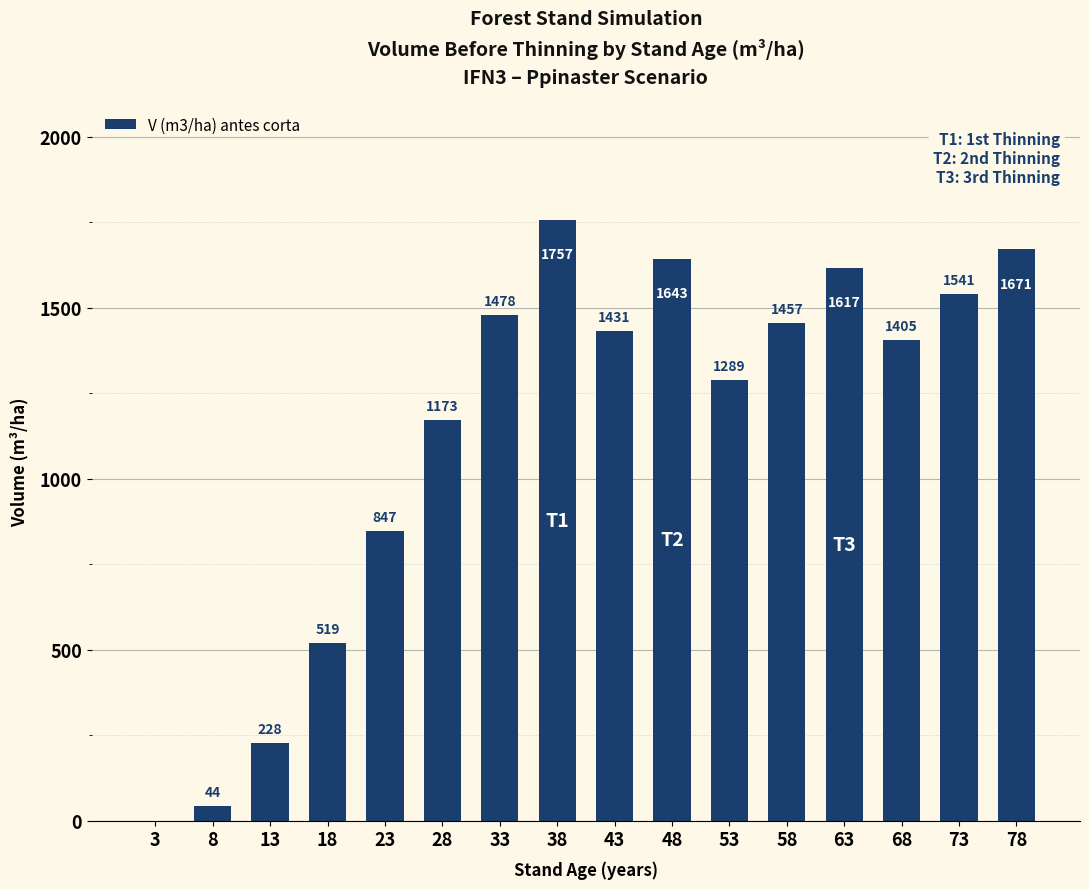

What is the maximum value shown in the chart?

1757.3